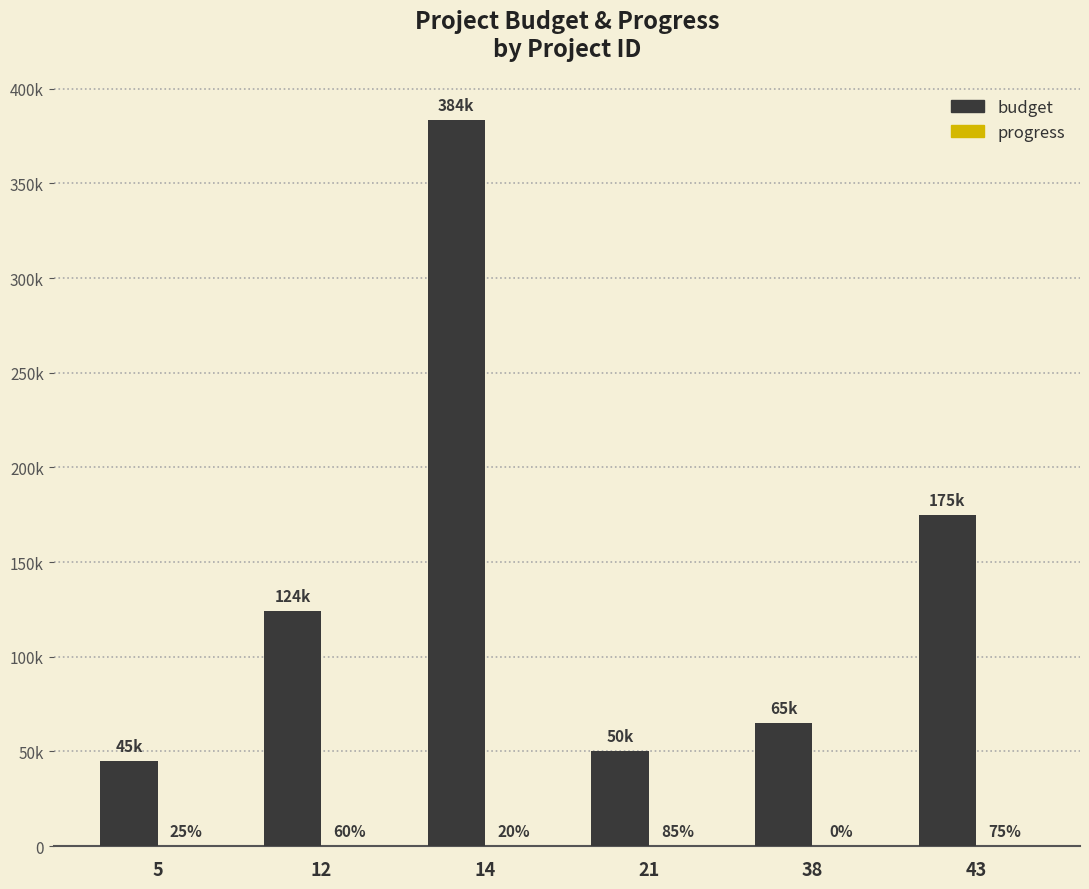

Rank the series at 14 from highest to lowest value.

budget, progress